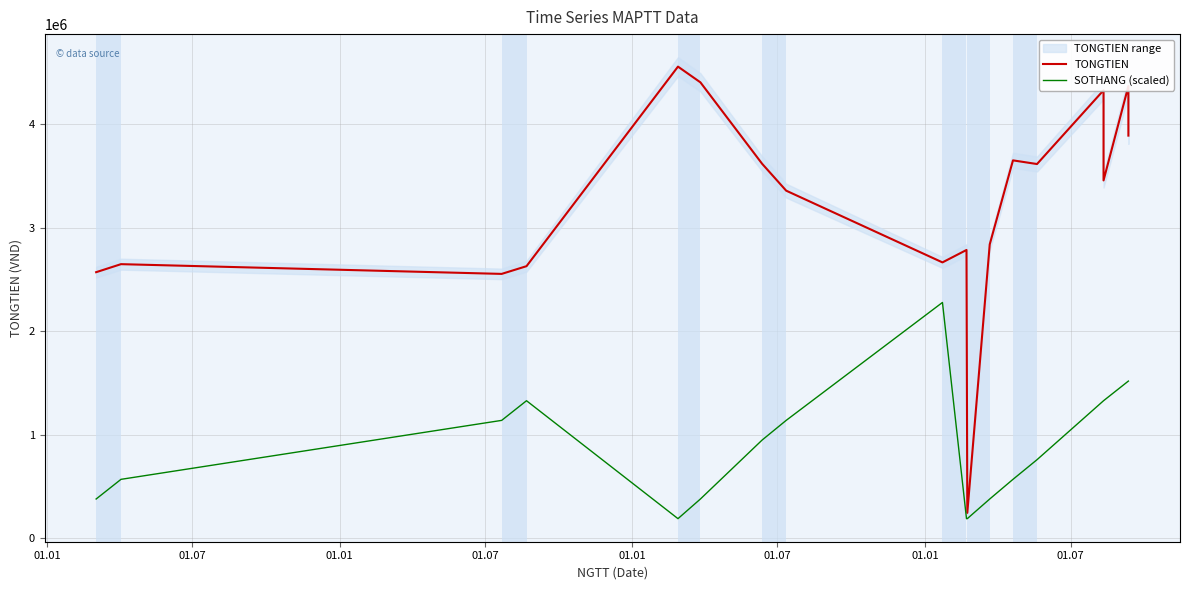

Which series has the widest spread of values?

TONGTIEN